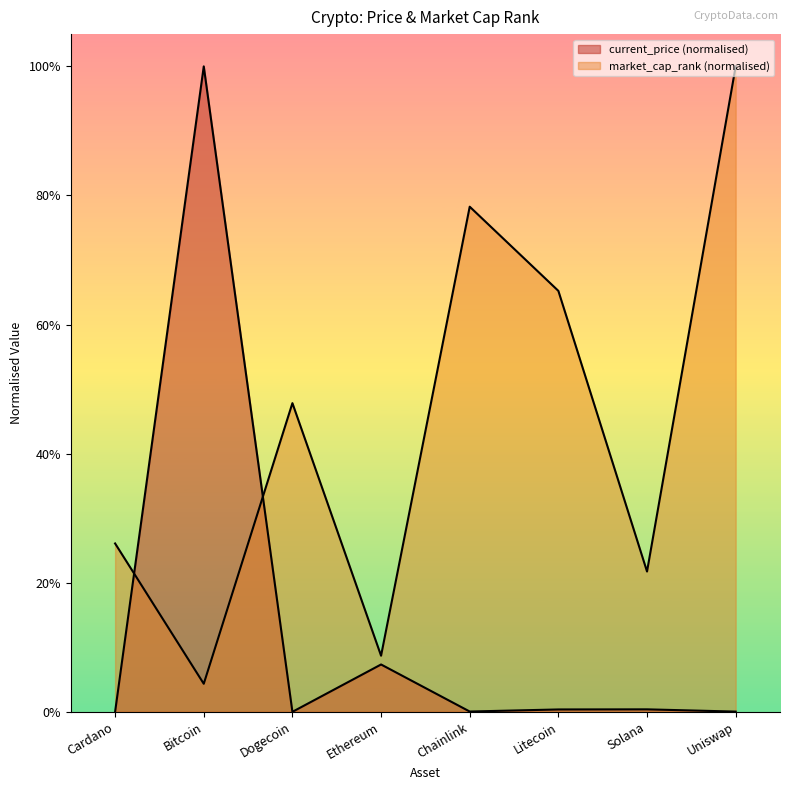

What is the difference between the second highest and minimum values in the current_price series?

0.1